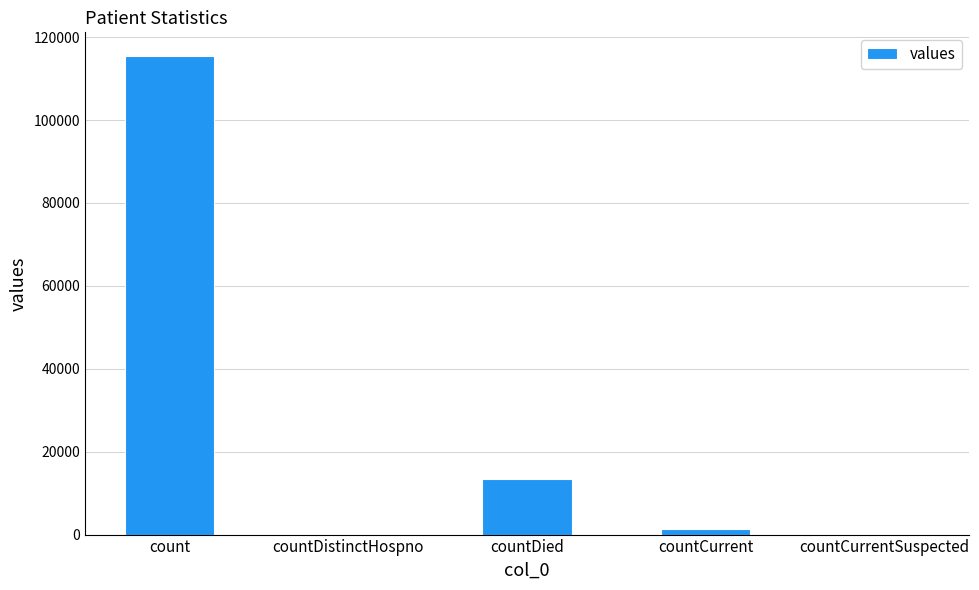

Which has a higher value, count or countDistinctHospno?

count